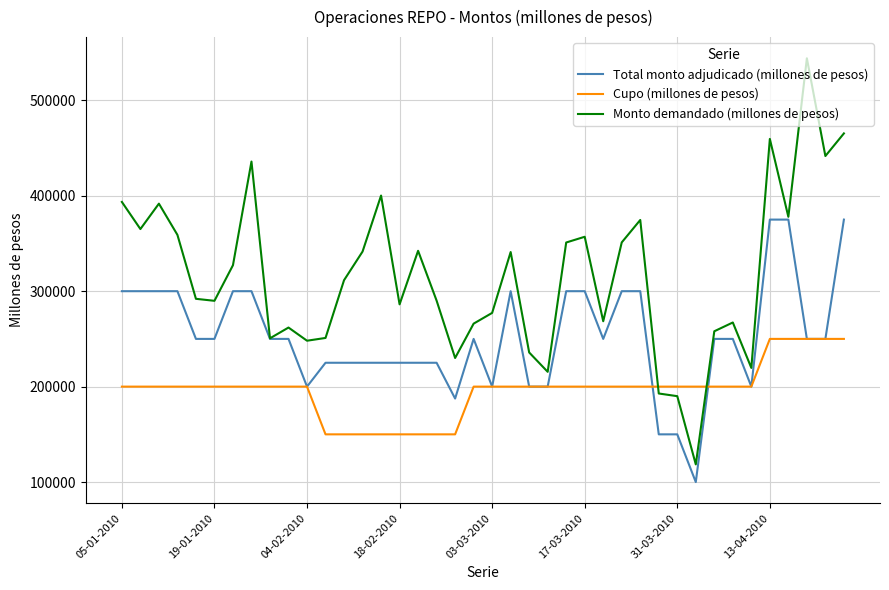

What is the maximum value shown in the chart?

544000